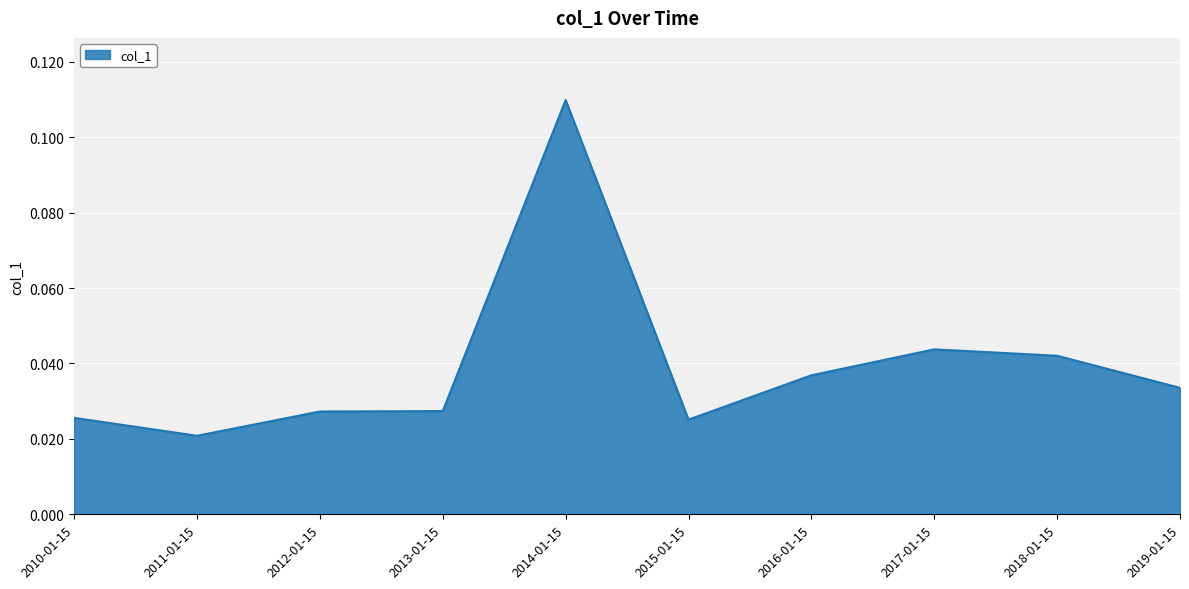

Where is the first local minimum?

2011-01-15